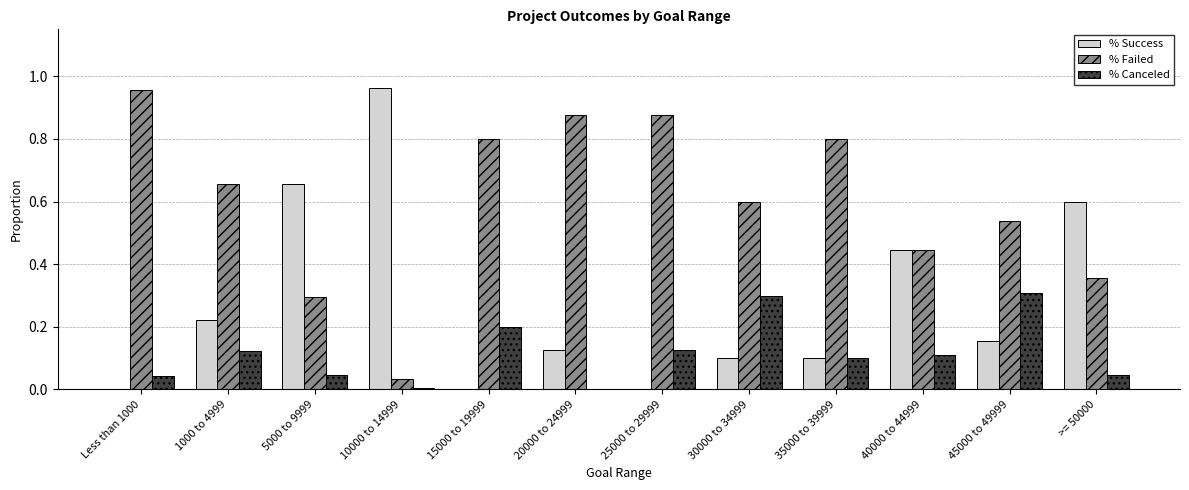

What is the sum of all % Failed values?

7.2